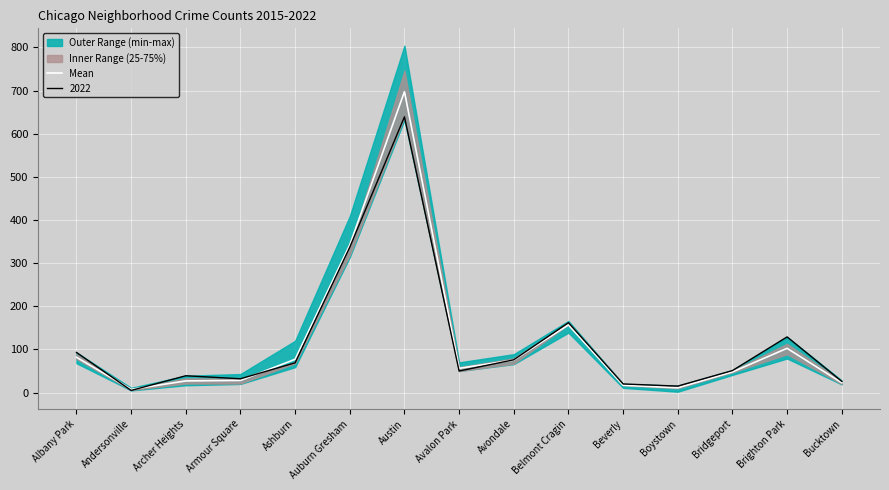

What is the sum of the values at Belmont Cragin and Albany Park?

238.6